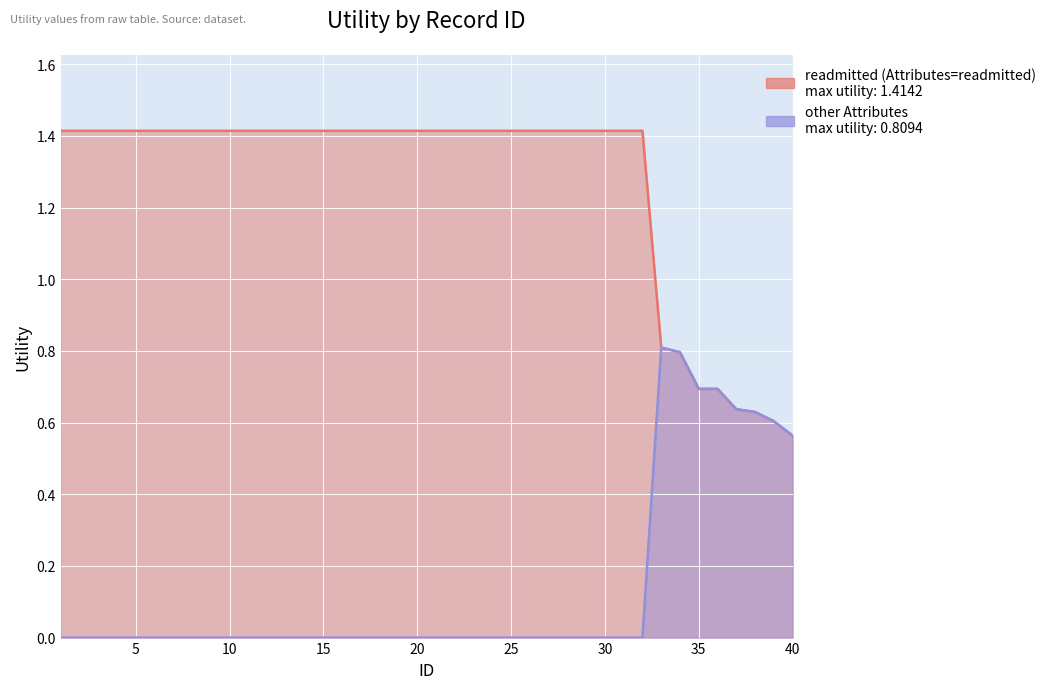

True or false: readmitted (Attributes=readmitted) and other Attributes intersect in this chart.

False